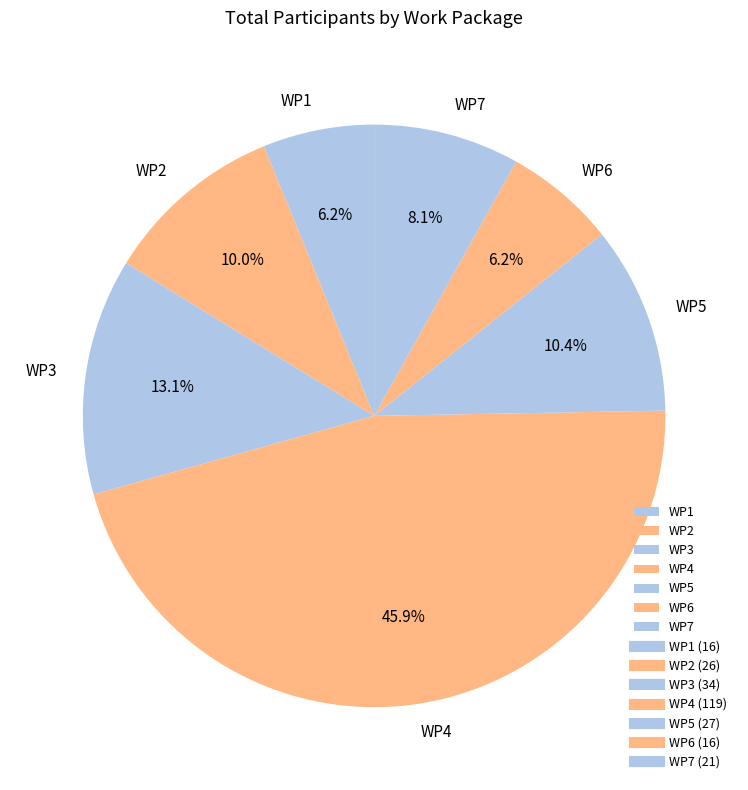

Does any single category account for the majority?

No